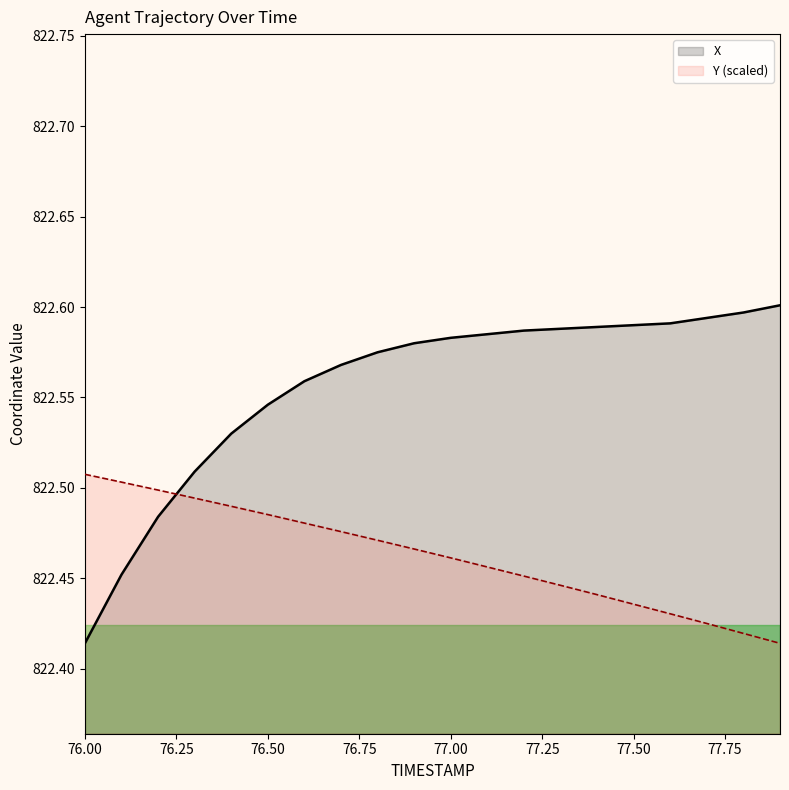

The X series shows 498.5 at 76.00. True or false?

False